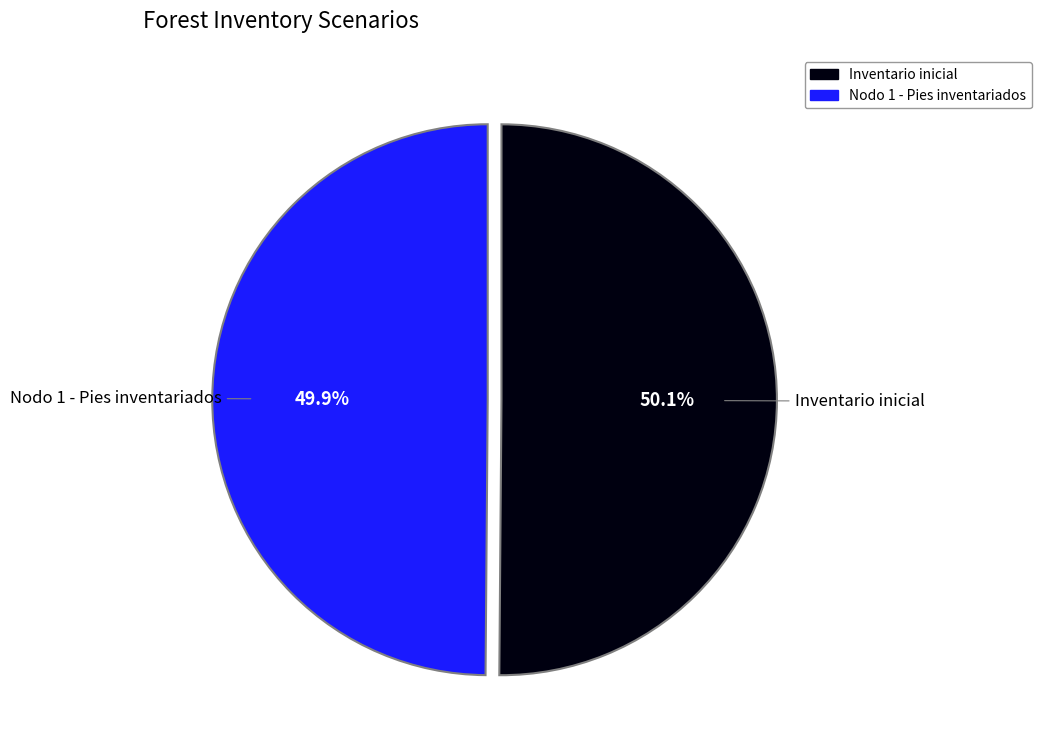

Combined, what portion of the pie is Nodo 1 - Pies inventariados and Inventario inicial?

100.0%